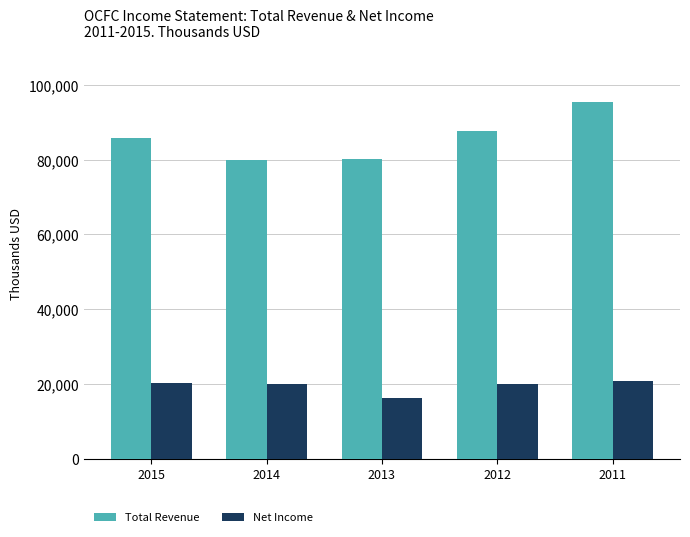

What is the sum of the Net Income values at 2015 and 2011?

41000